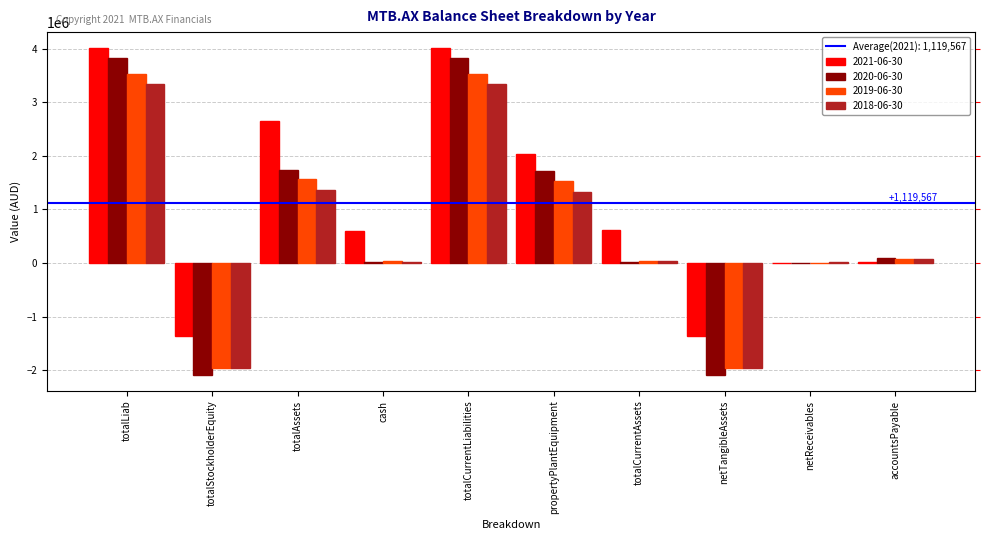

Rank the categories by 2019-06-30 value from highest to lowest.

totalLiab, totalCurrentLiabilities, totalAssets, propertyPlantEquipment, accountsPayable, totalCurrentAssets, cash, netReceivables, totalStockholderEquity, netTangibleAssets